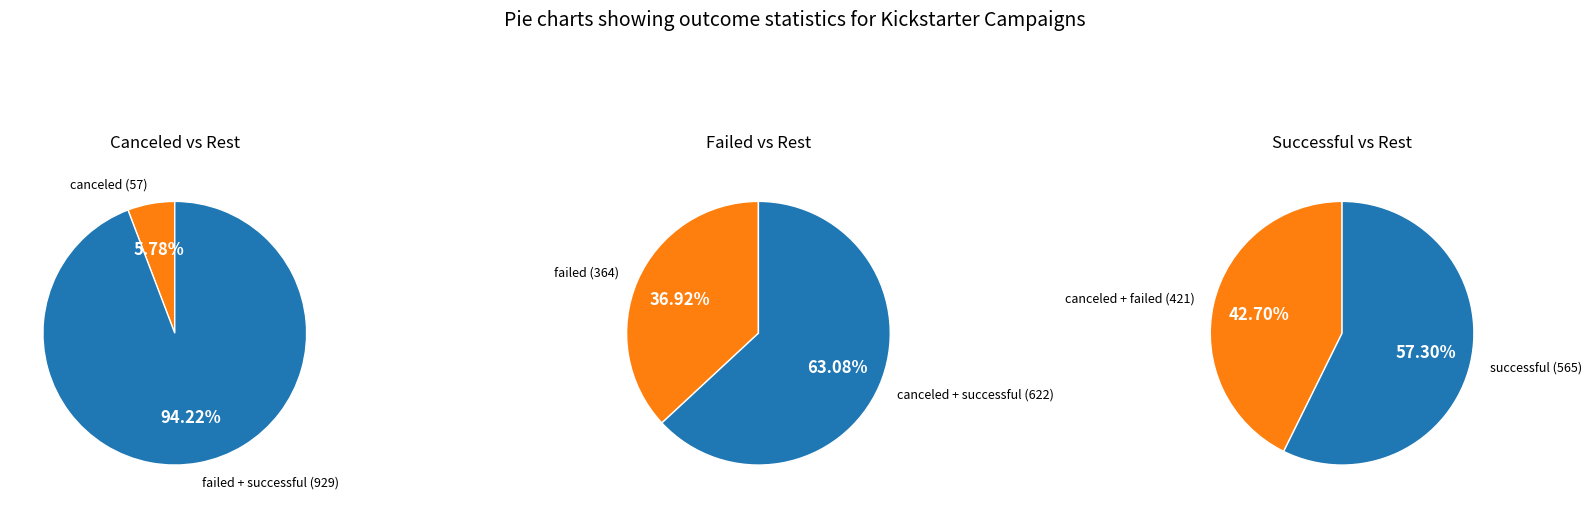

Is the sum of canceled and successful greater than half?

Yes